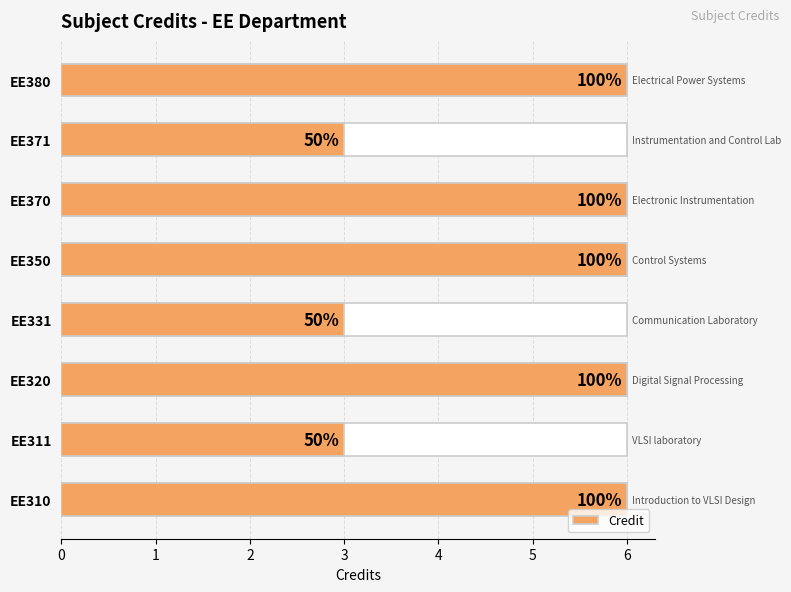

What is the maximum value shown in the chart?

6